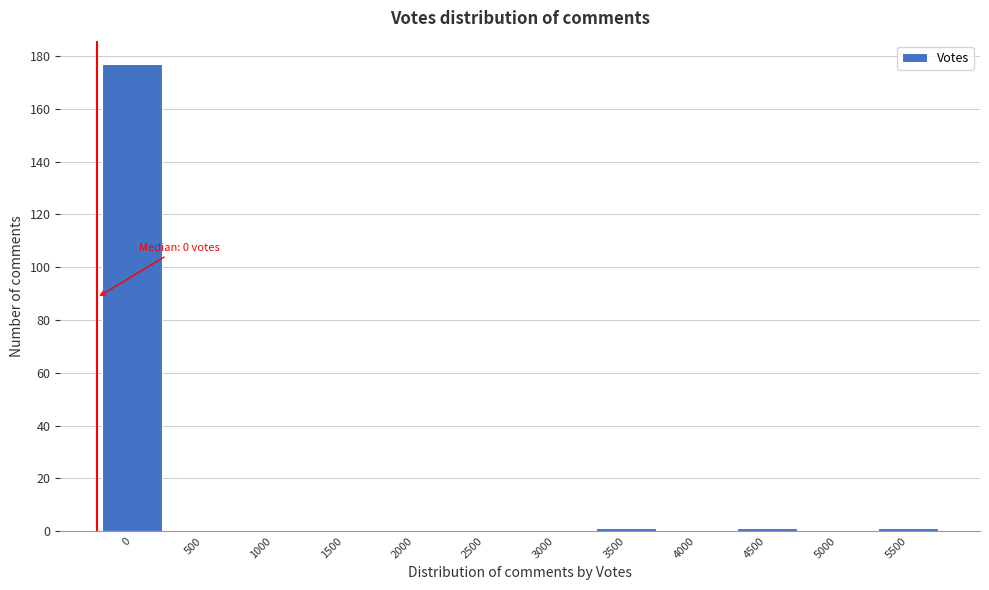

Reading left to right, transcribe all the data shown in this chart.

0=177	500=0	1000=0	1500=0	2000=0	2500=0	3000=0	3500=1	4000=0	4500=1	5000=0	5500=1